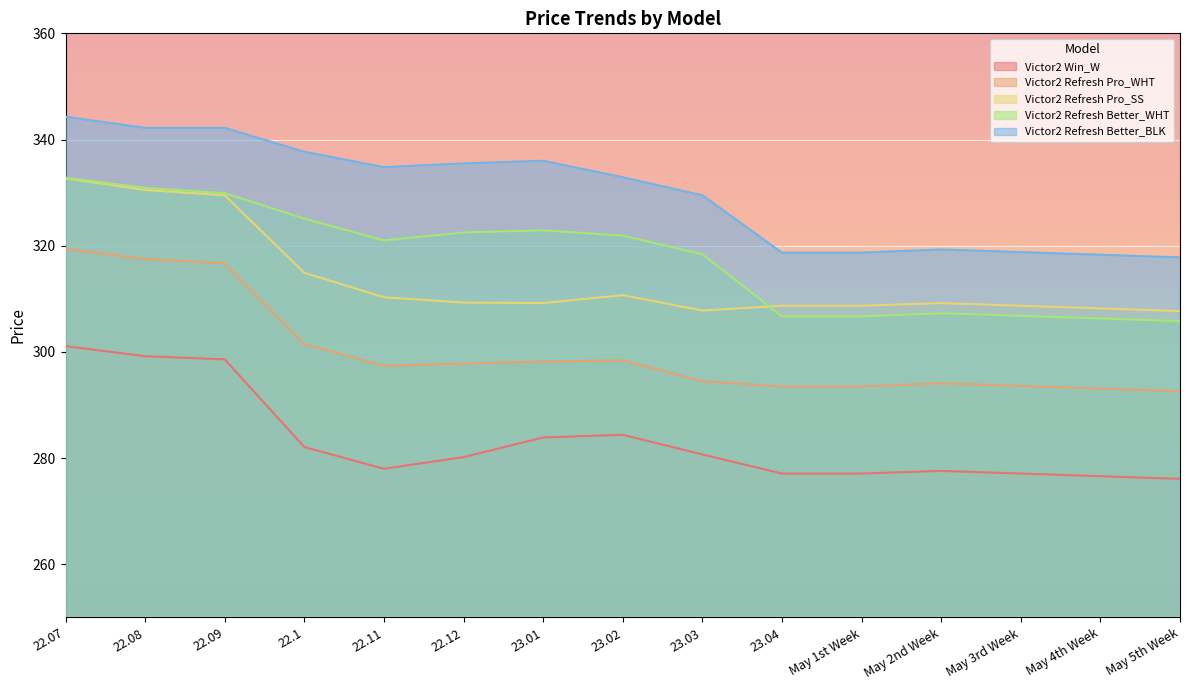

Where is Victor2 Refresh Better_WHT nearest to the value 319?

23.03